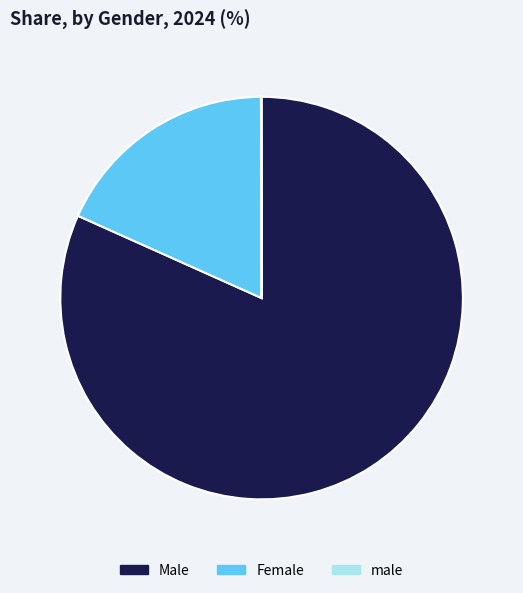

True or false: Male accounts for 82% of the total.

True